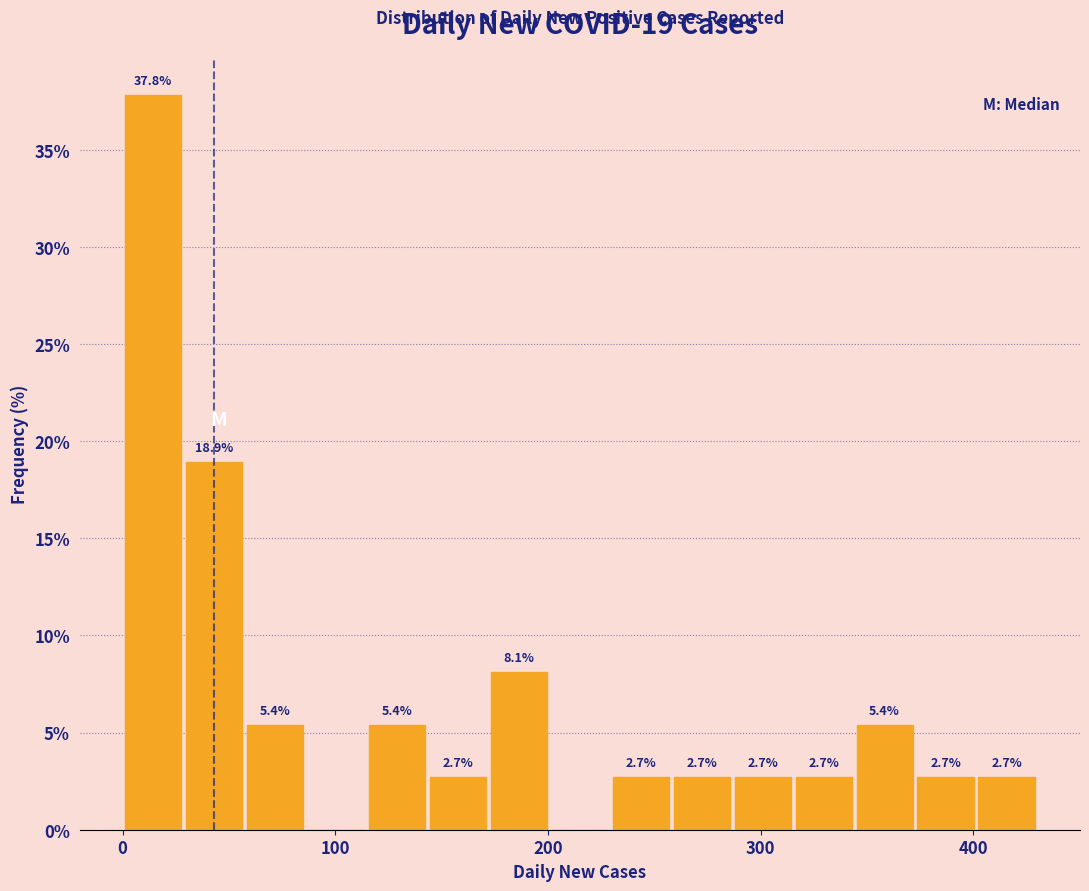

Around what value on the x-axis is the tallest bar? Give the approximate position of its centre, as read against the axis.

10